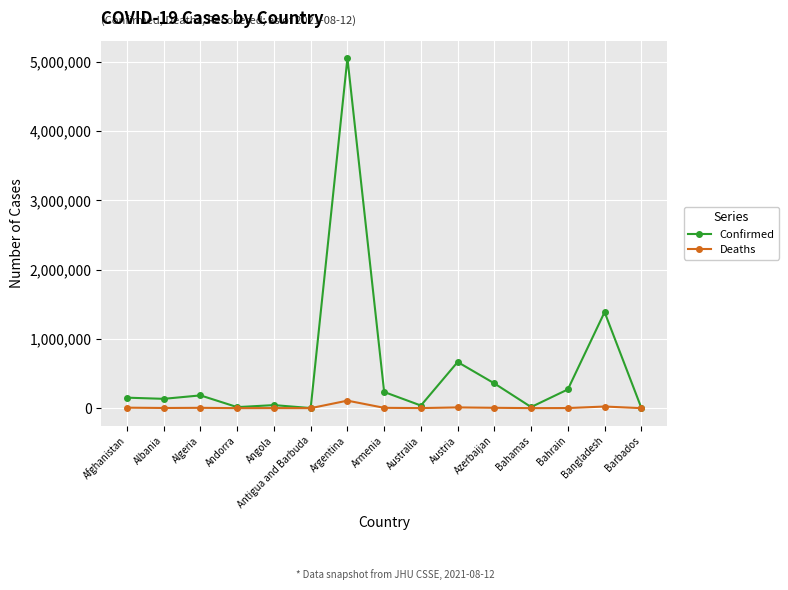

Which category has the highest value in the Confirmed series?

Argentina